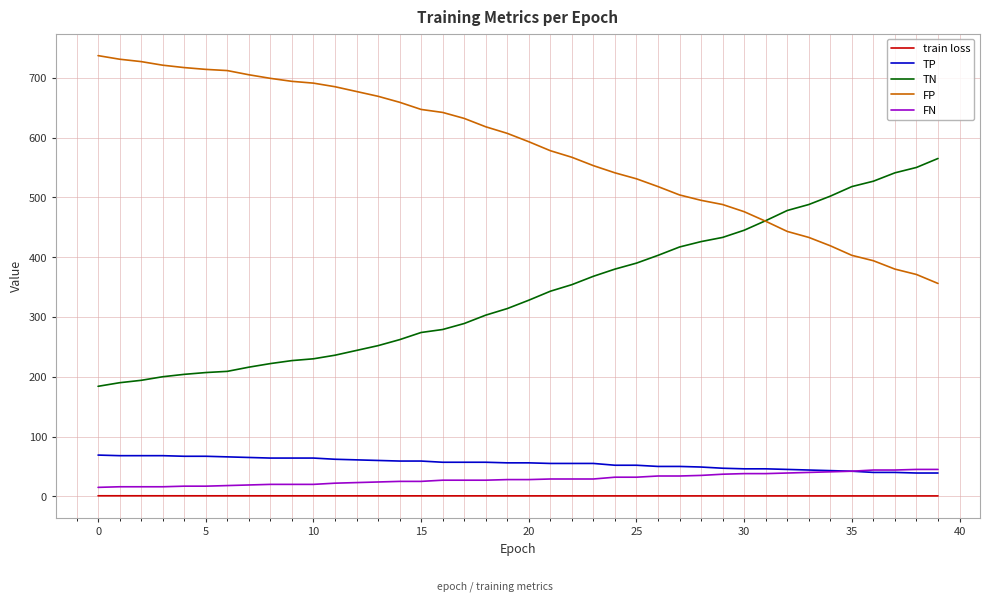

Does the chart have visible grid lines?

Yes